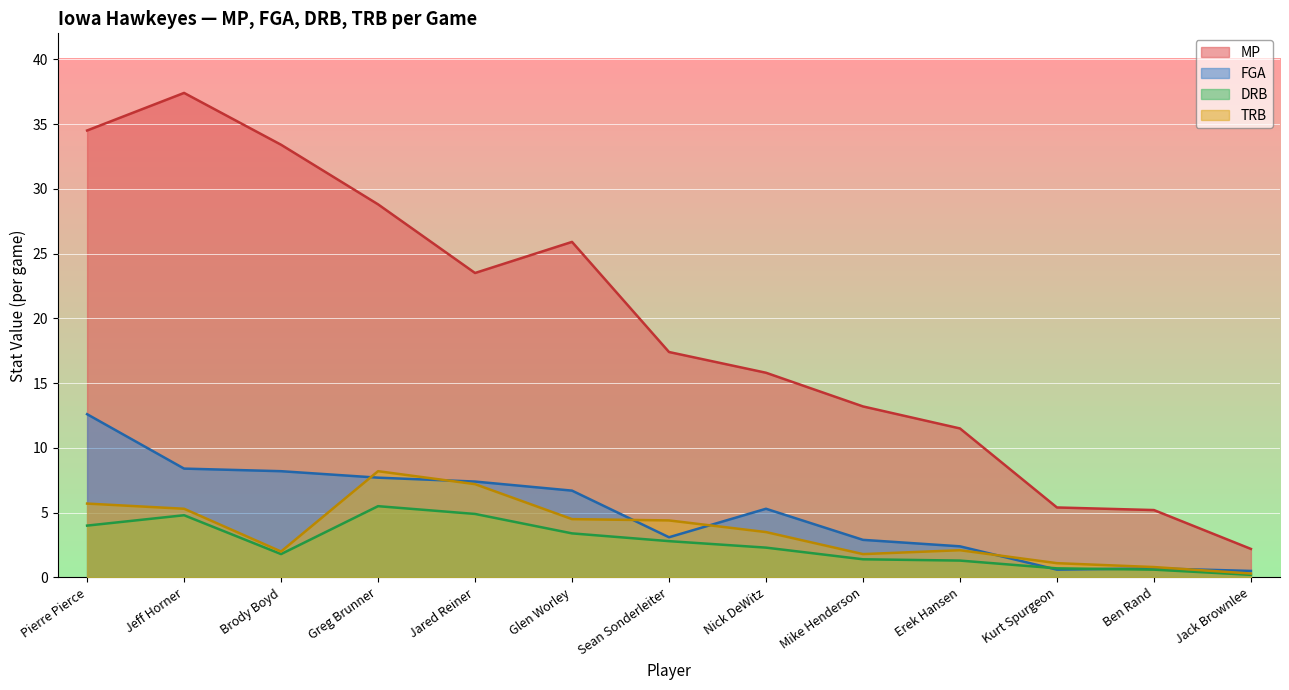

What is the label of the 6th point from the left?

Glen Worley